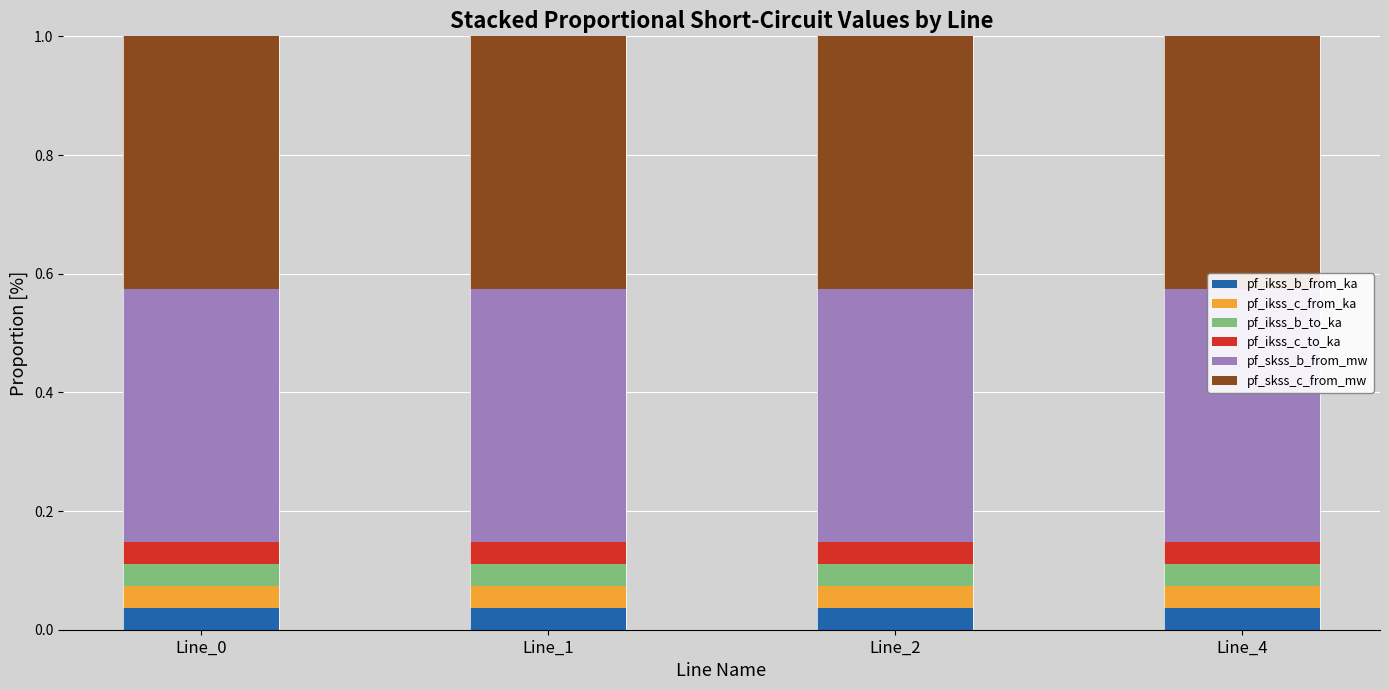

Reading left to right, extract all data points from this chart.

pf_ikss_b_from_ka: 0.0	0.0	0.0	0.0
pf_ikss_c_from_ka: 0.0	0.0	0.0	0.0
pf_ikss_b_to_ka: 0.0	0.0	0.0	0.0
pf_ikss_c_to_ka: 0.0	0.0	0.0	0.0
pf_skss_b_from_mw: 0.4	0.4	0.4	0.4
pf_skss_c_from_mw: 0.4	0.4	0.4	0.4